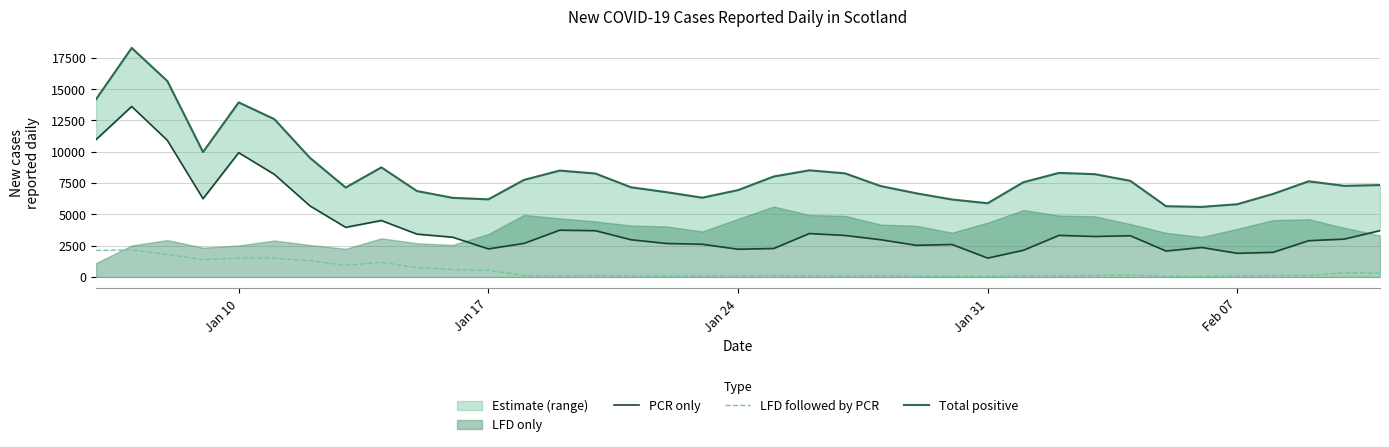

How many interior local peaks does the PCR only series have?

9